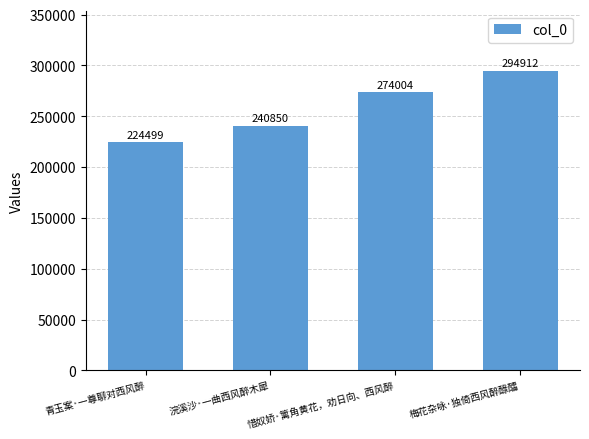

Where is the data nearest to the value 259705?

惜奴娇·篱角黄花，劝日向、西风醉